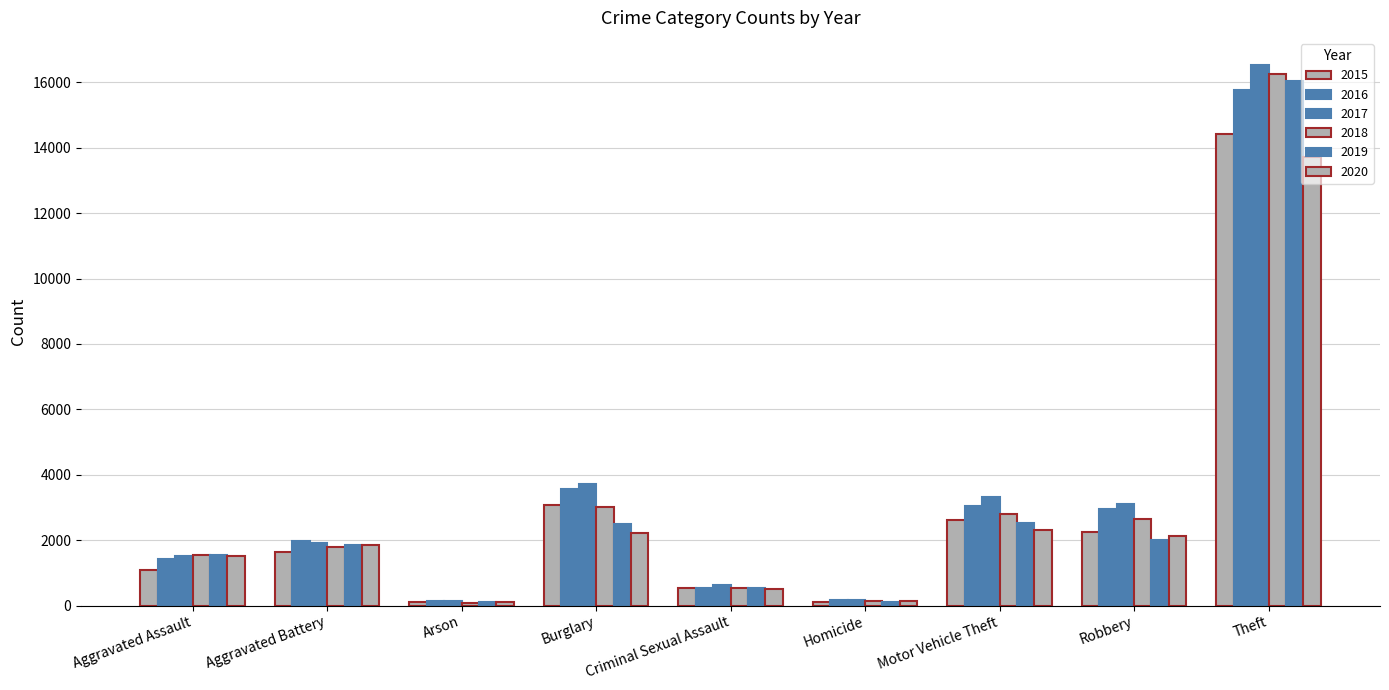

How many categories are shown in the chart?

9